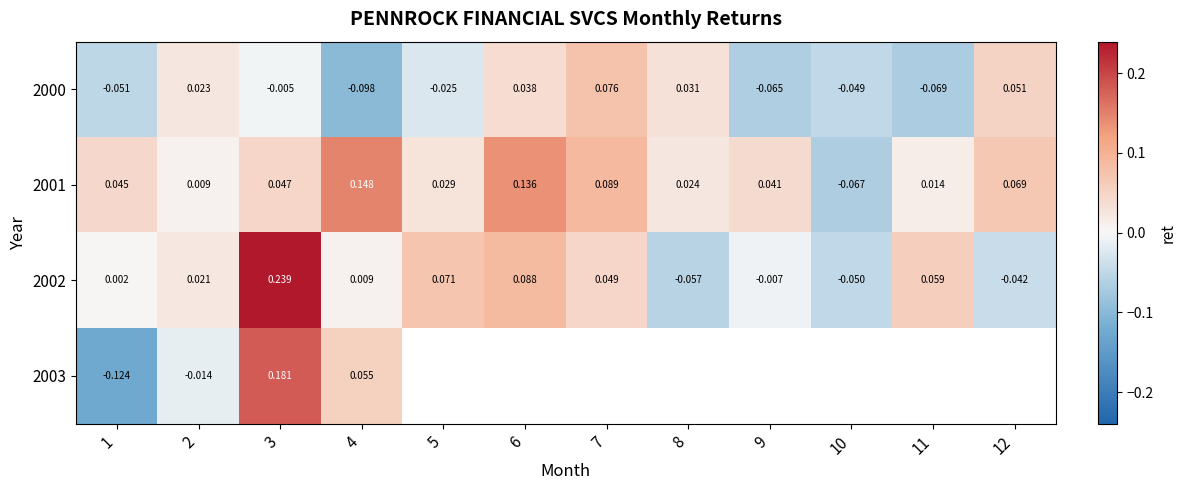

How many values in the 2002 series exceed 0?

8